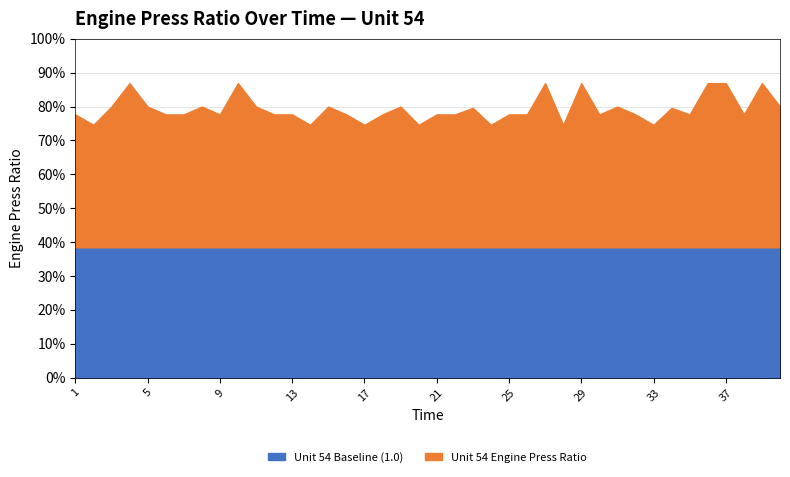

At which category does the chart reach its peak across all series?

4